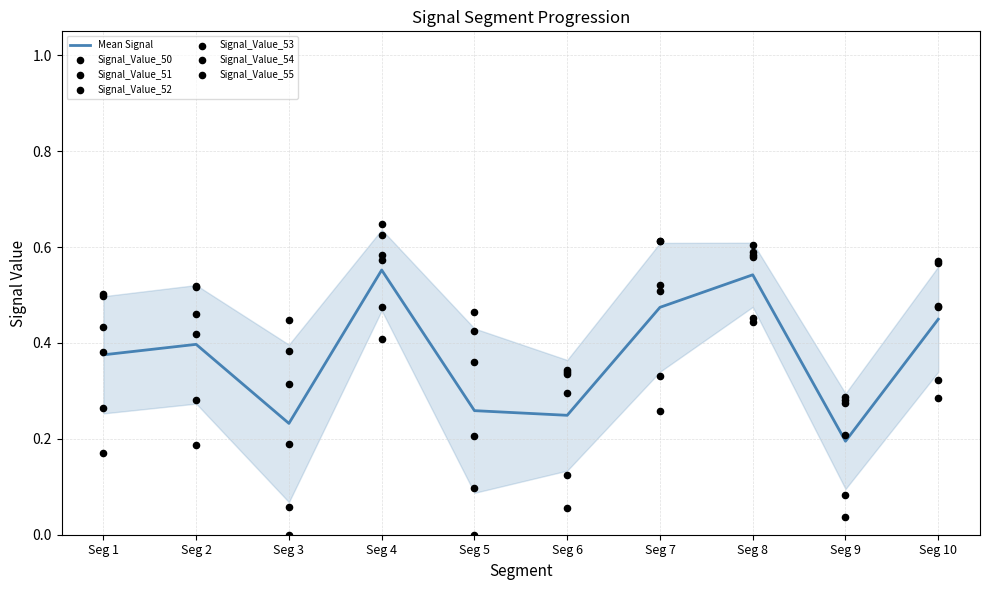

Where is Mean Signal nearest to the value 0?

Seg 9